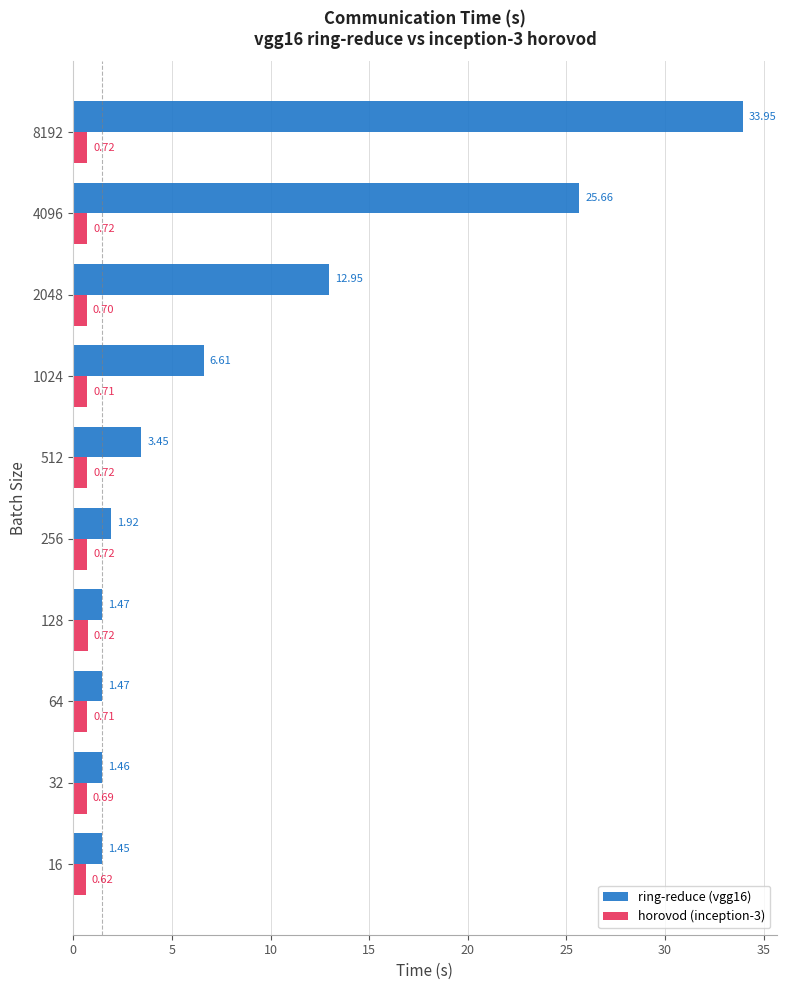

Which series has the widest spread of values?

ring-reduce (vgg16)